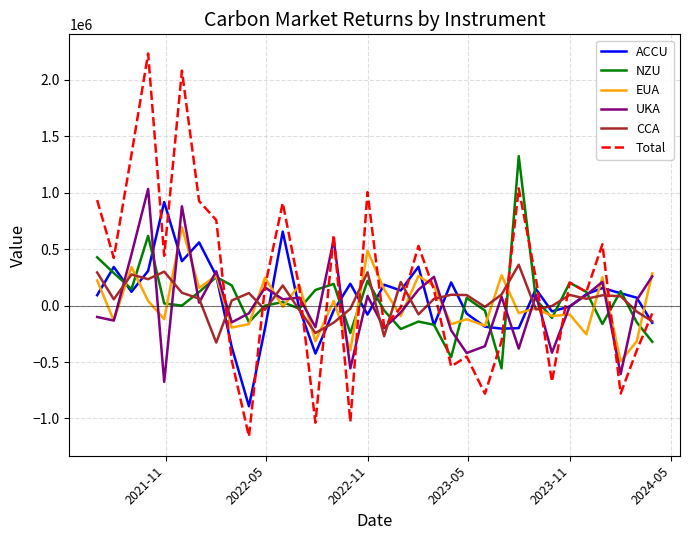

How many interior local valleys does the CCA series have?

10